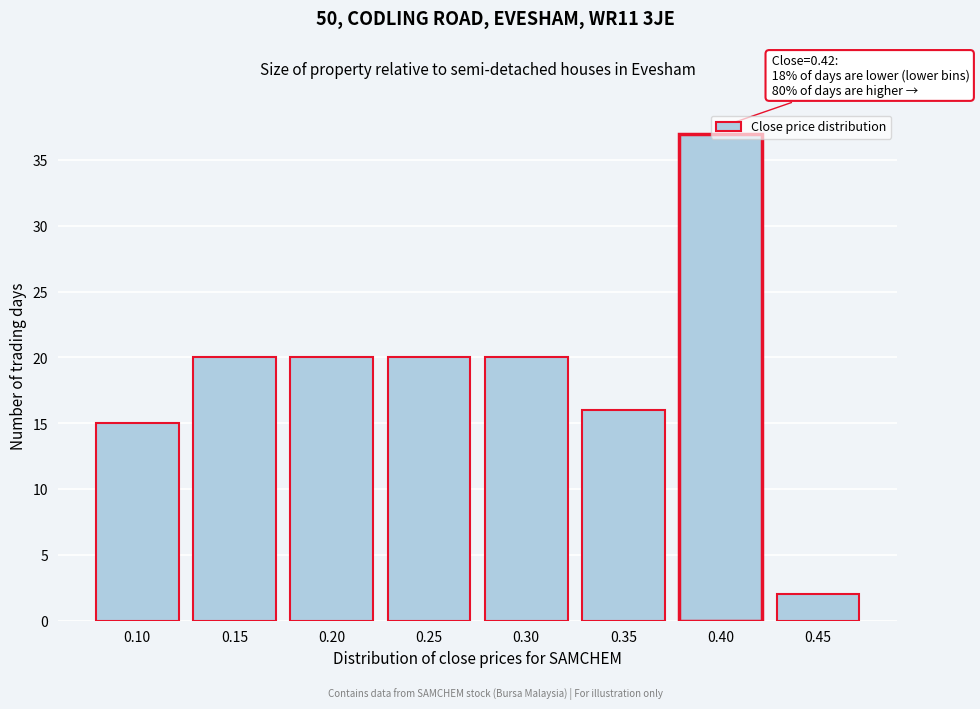

What is the sum of all values?

150